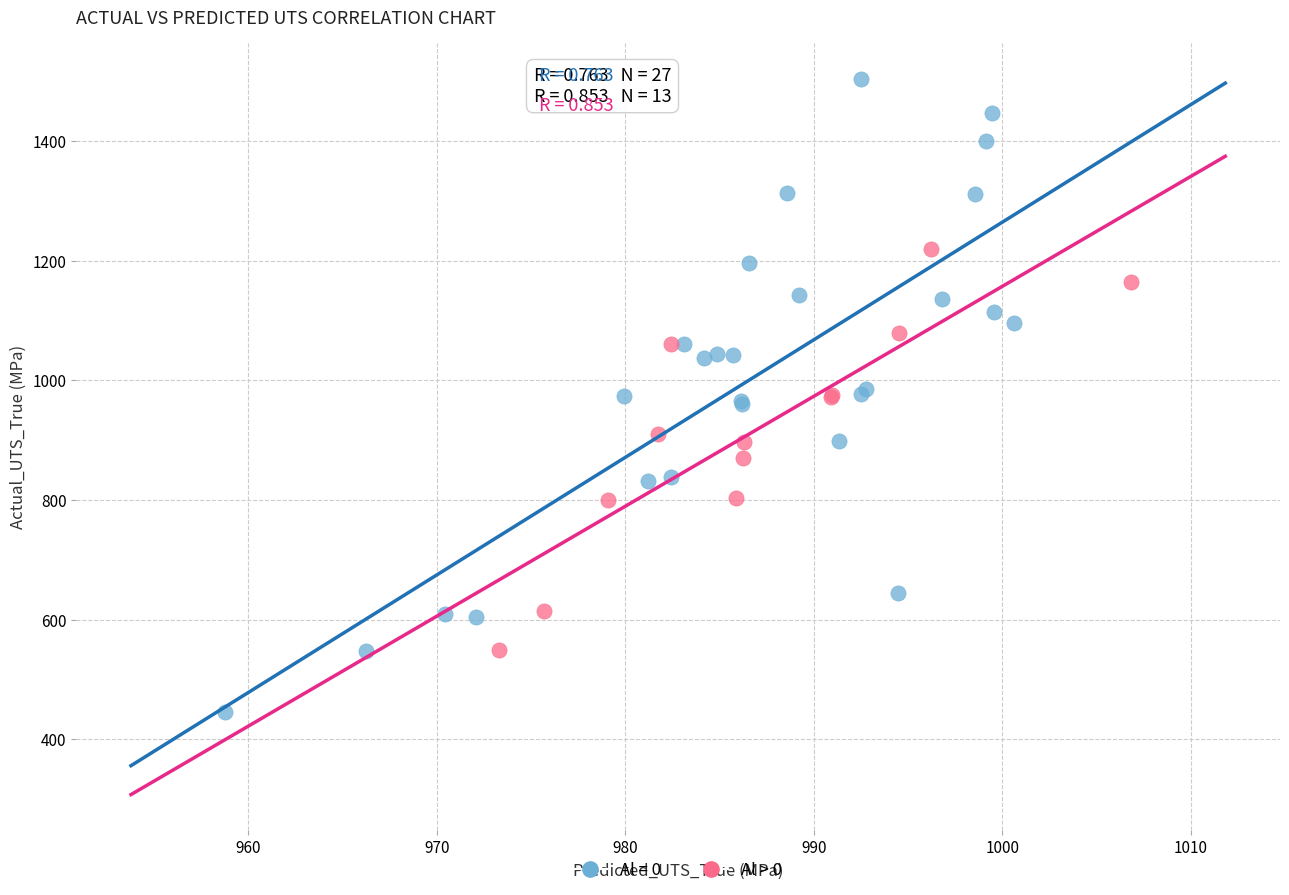

Which series reaches the minimum Y coordinate?

Al = 0